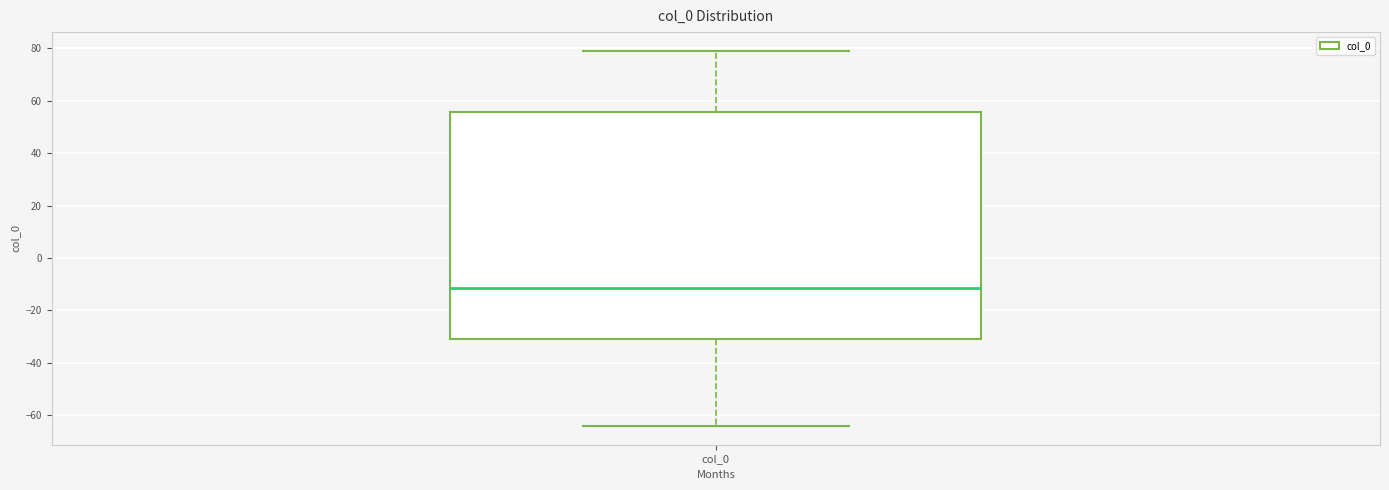

Transcribe this box plot: give where the median line is, the range the box spans, and where the two whiskers end, as read against the y-axis. The values are not printed on the chart, so give them approximately, as read against the axis.

median -12, box -32 to 56, whiskers -64 to 80